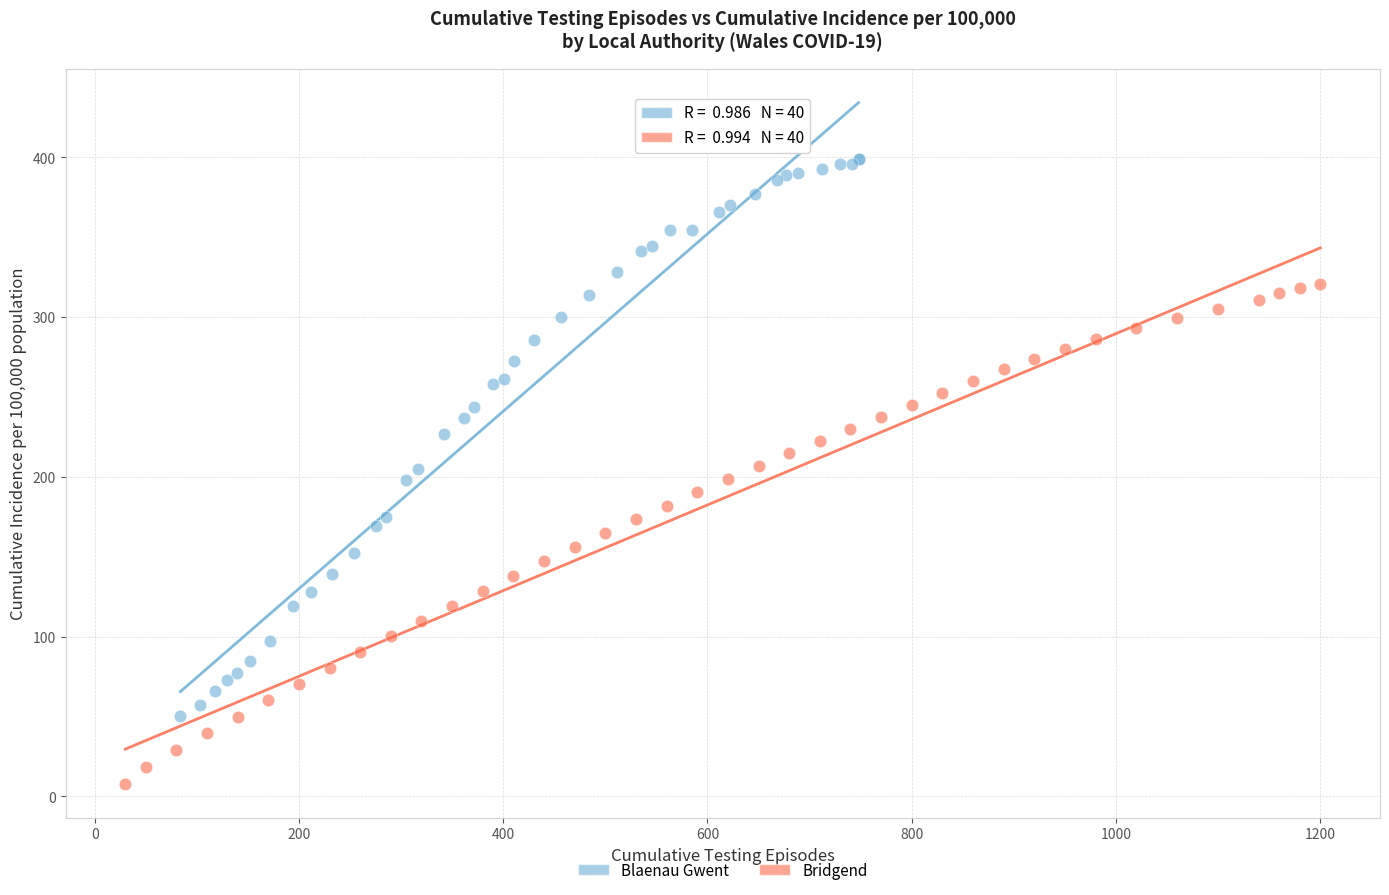

Which series contains the lowest Y value?

Bridgend